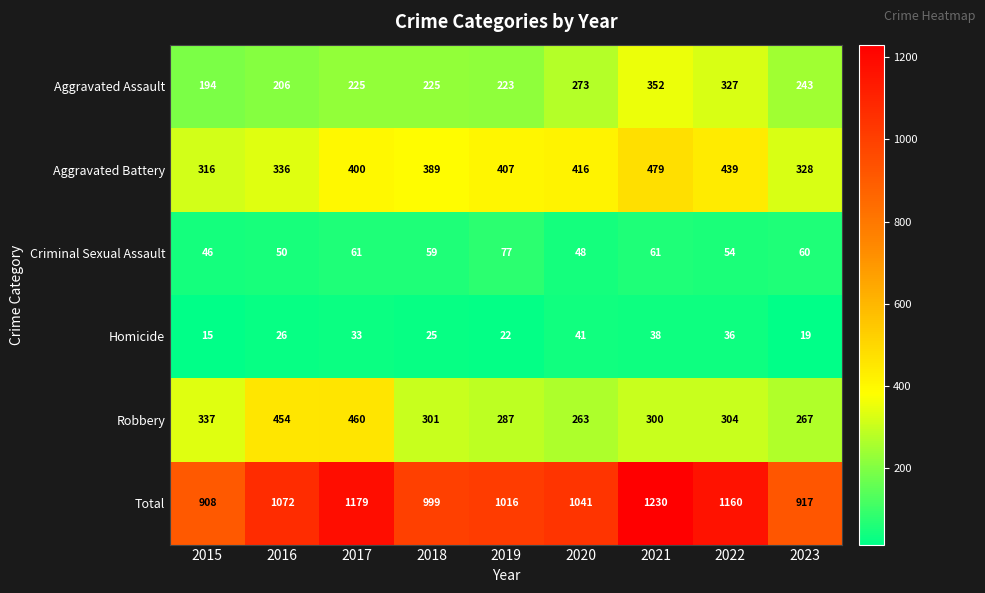

What is the sum of all Aggravated Battery values?

3510